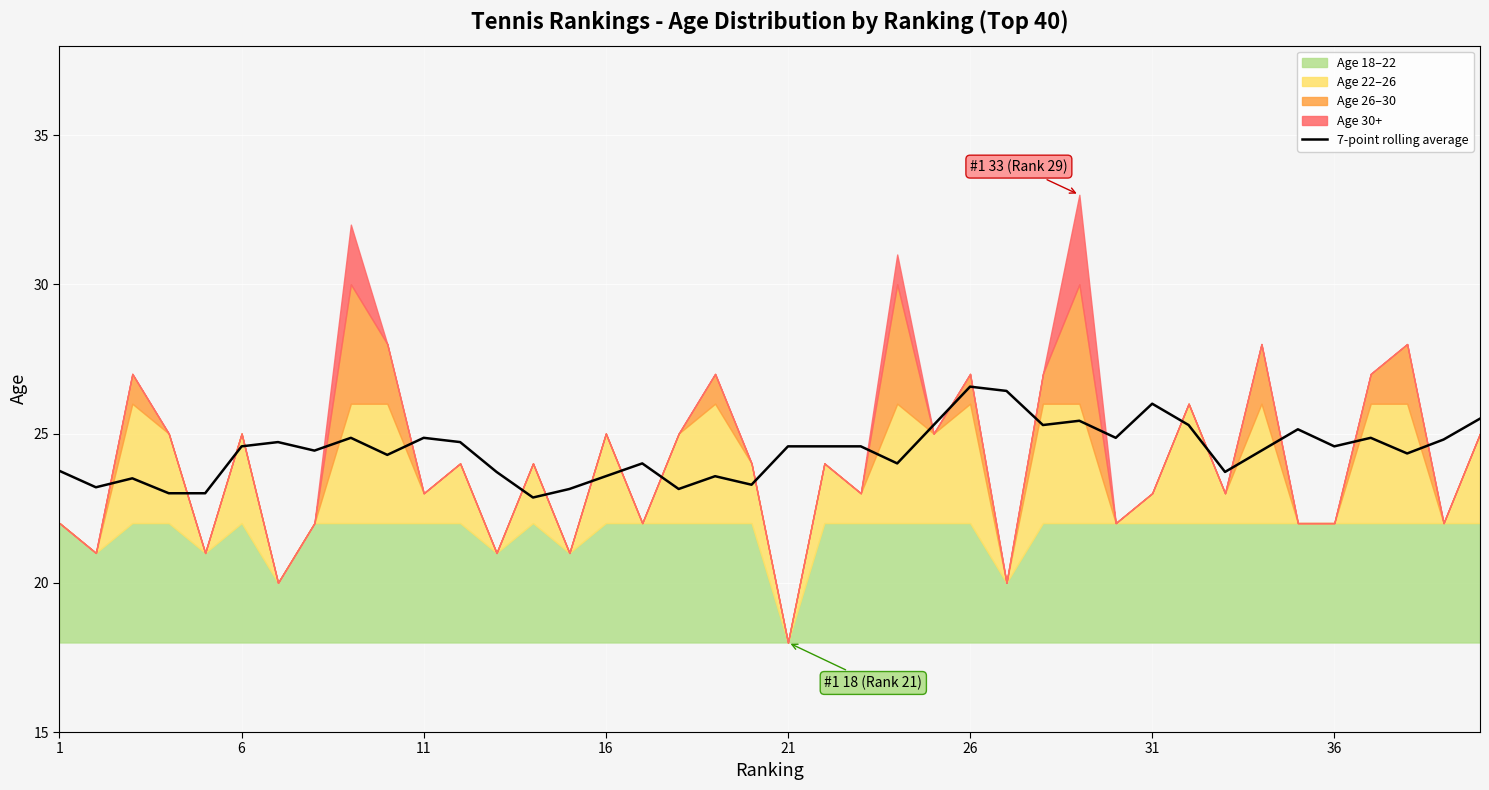

What is the minimum value for 7-point rolling average?

22.9